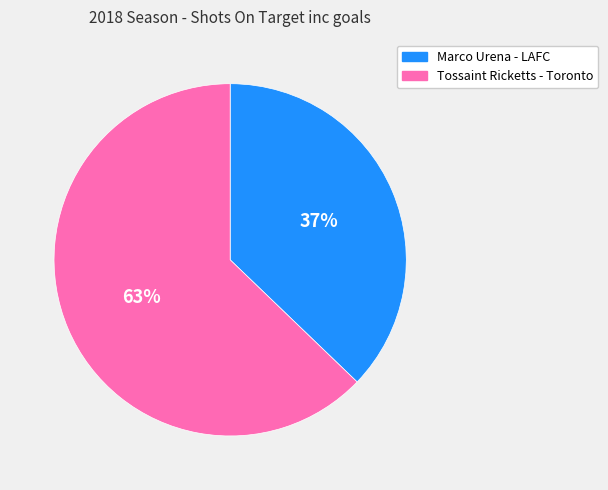

Do Marco Urena - LAFC and Tossaint Ricketts - Toronto together represent more than half of the pie?

Yes